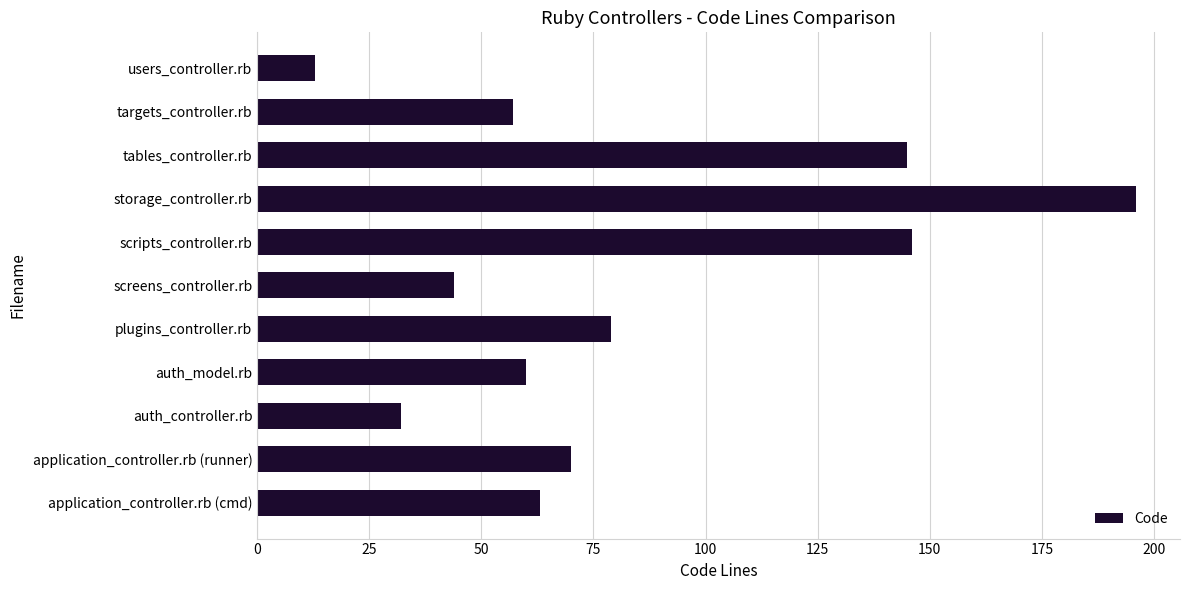

What is the average value?

82